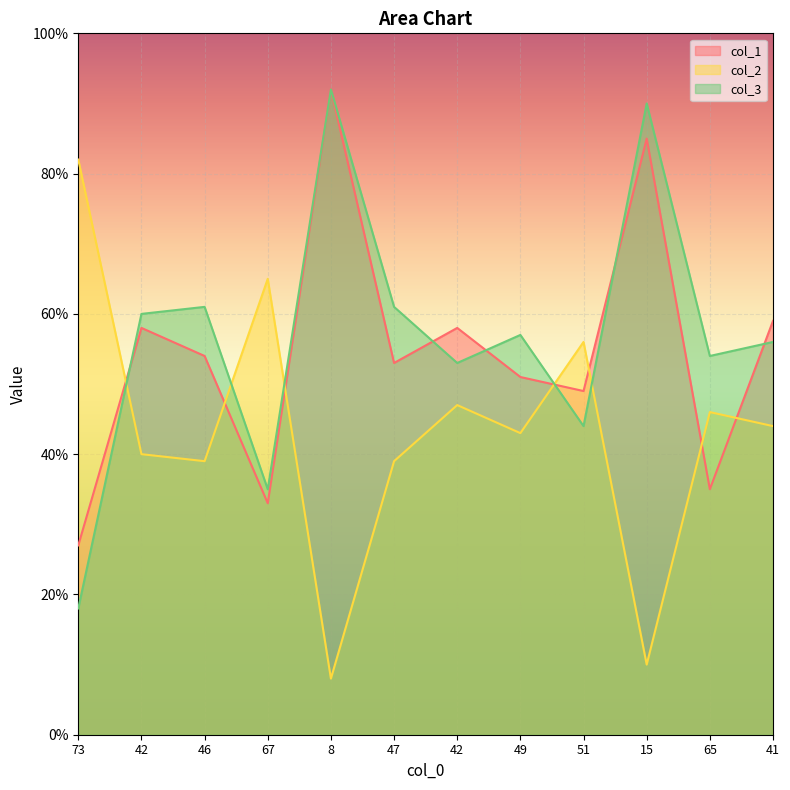

Which category has the highest value in the col_2 series?

73